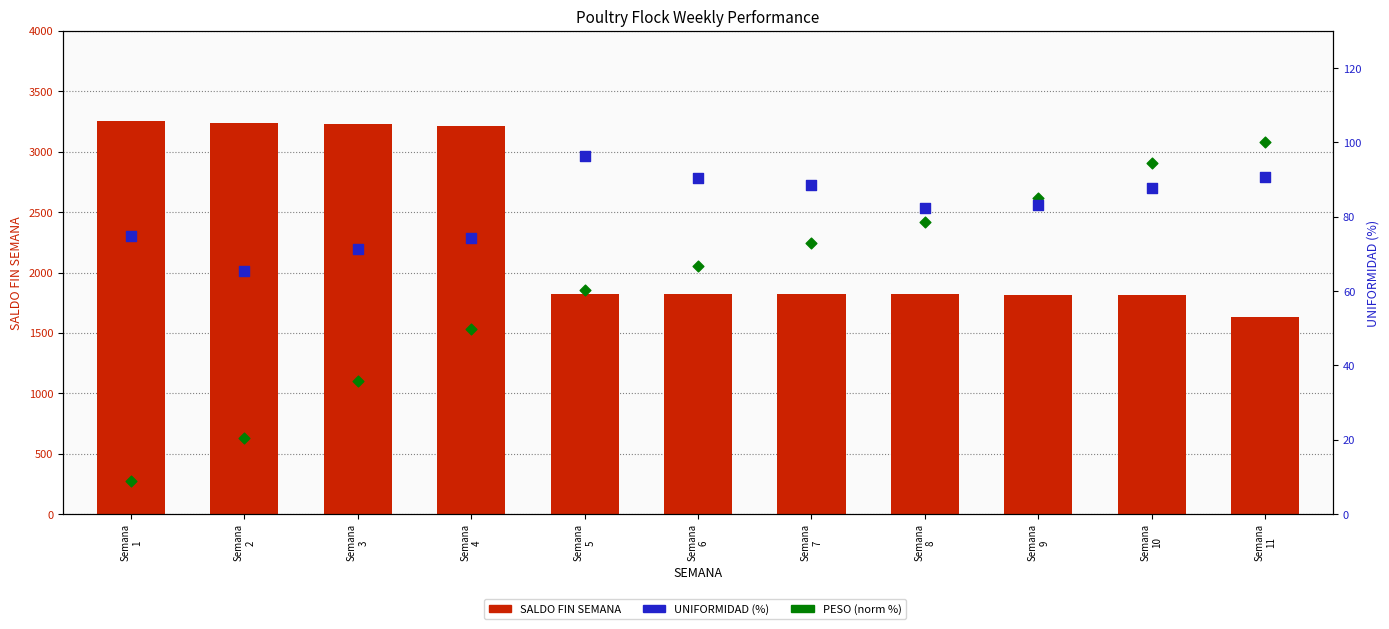

Is the value of UNIFORMIDAD at Semana
6 greater than the value of SALDO FIN SEMANA at Semana
10?

No